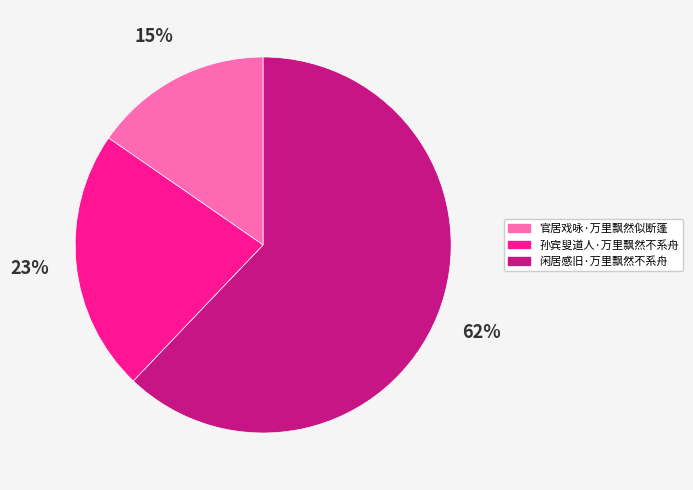

To the nearest percent, what is the combined percentage of 孙宾叟道人·万里飘然不系舟 and 官居戏咏·万里飘然似断蓬?

38%